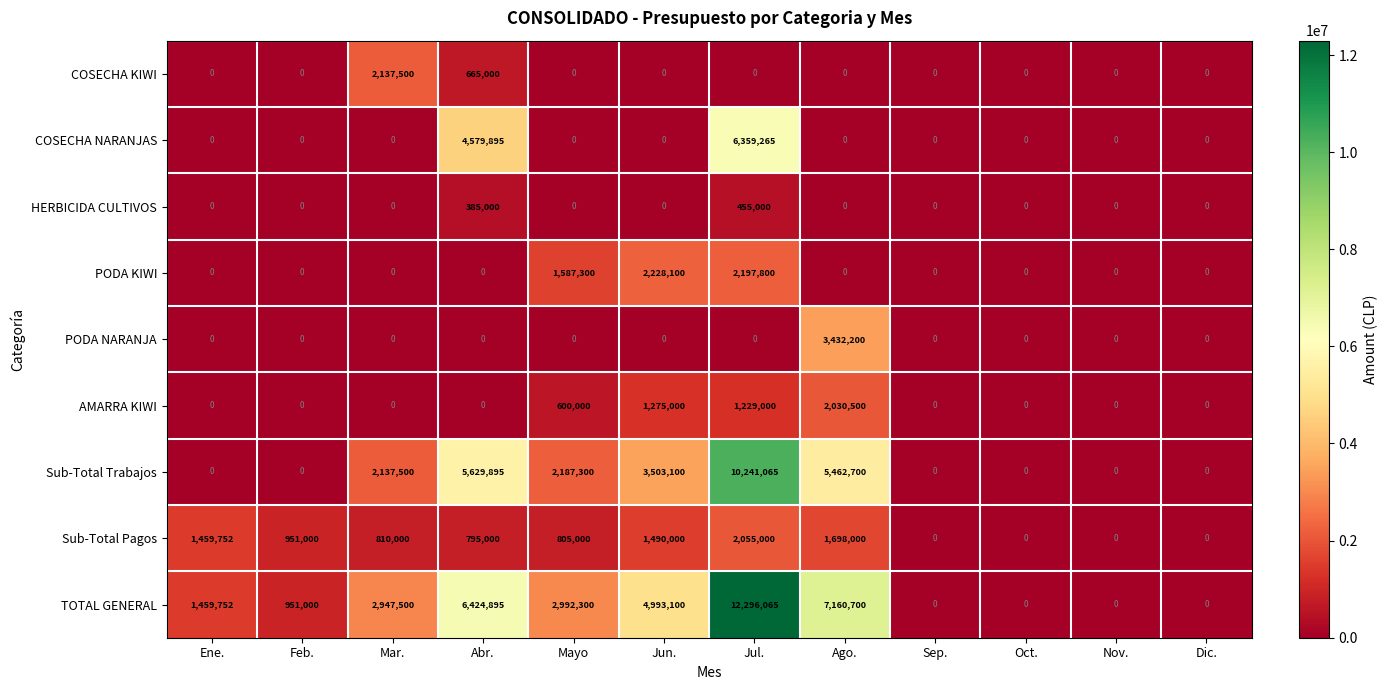

What is the greatest value displayed?

12296065